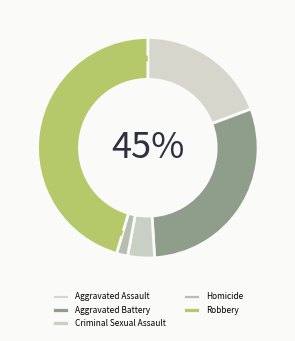

To the nearest percent, what percentage of the pie is Robbery?

45%